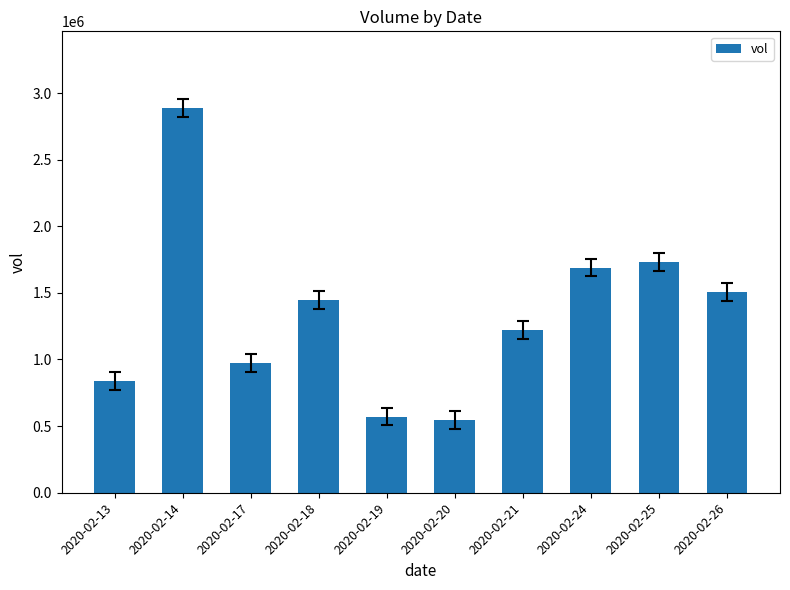

What is the difference between the maximum and minimum values?

2339700